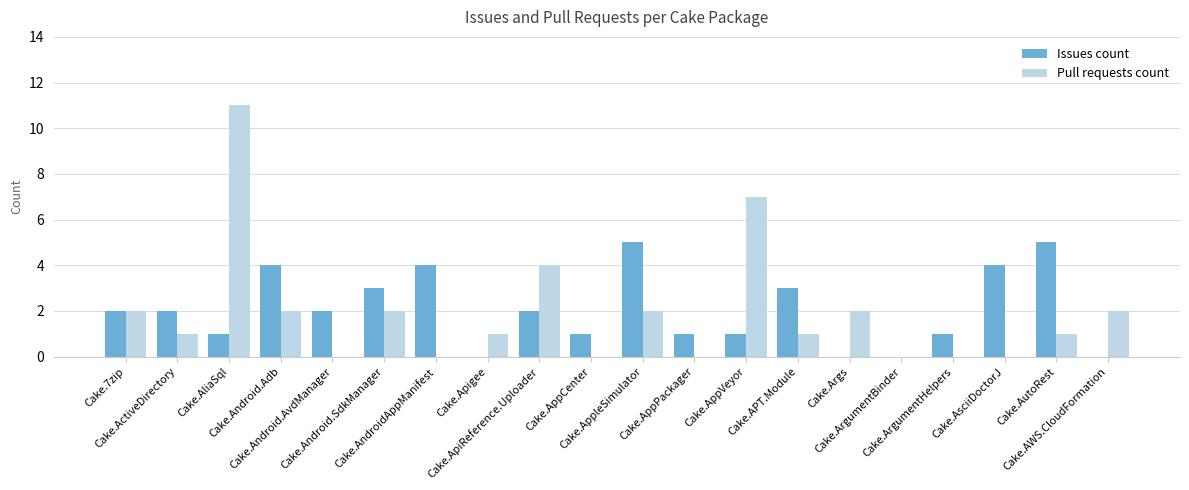

At which category is the sum across all series the highest?

Cake.AliaSql